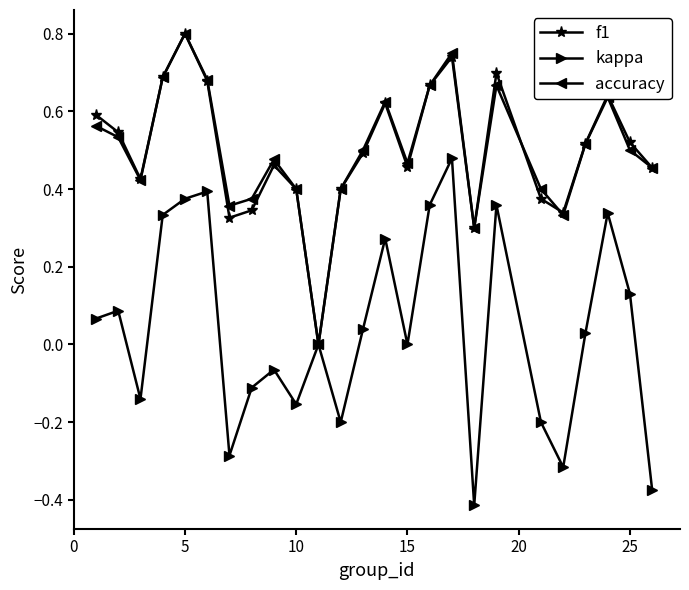

Which series has the largest range (max minus min)?

kappa